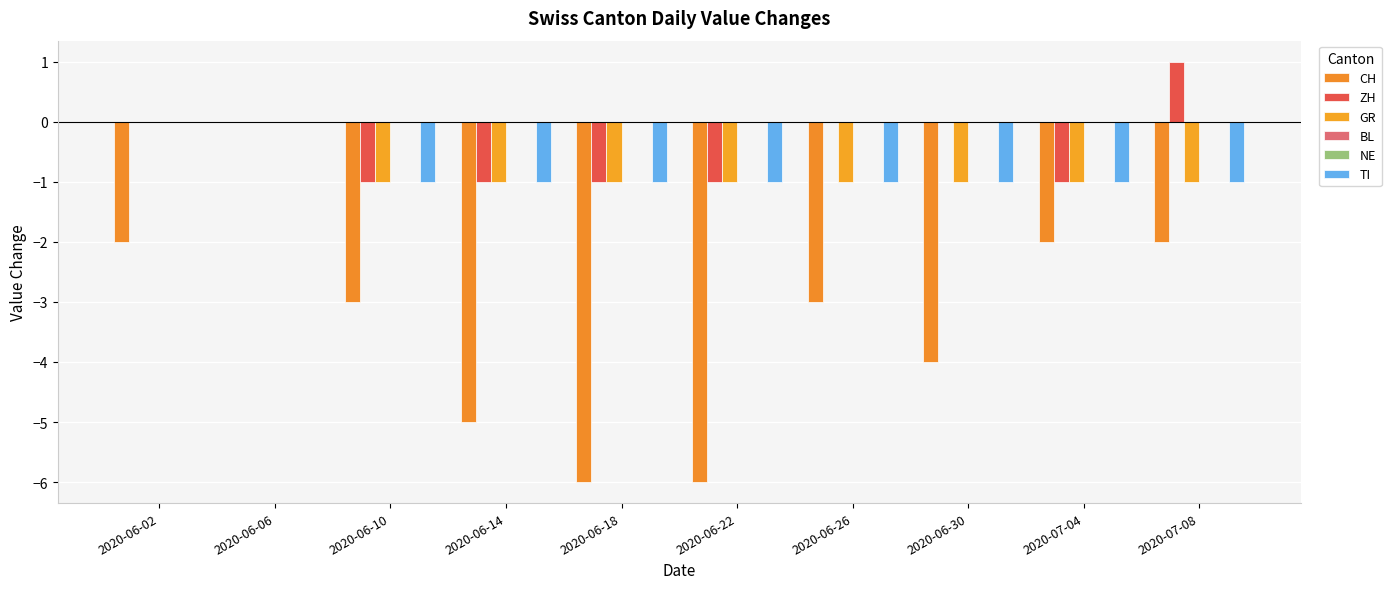

What is the lowest value of the CH series?

-6